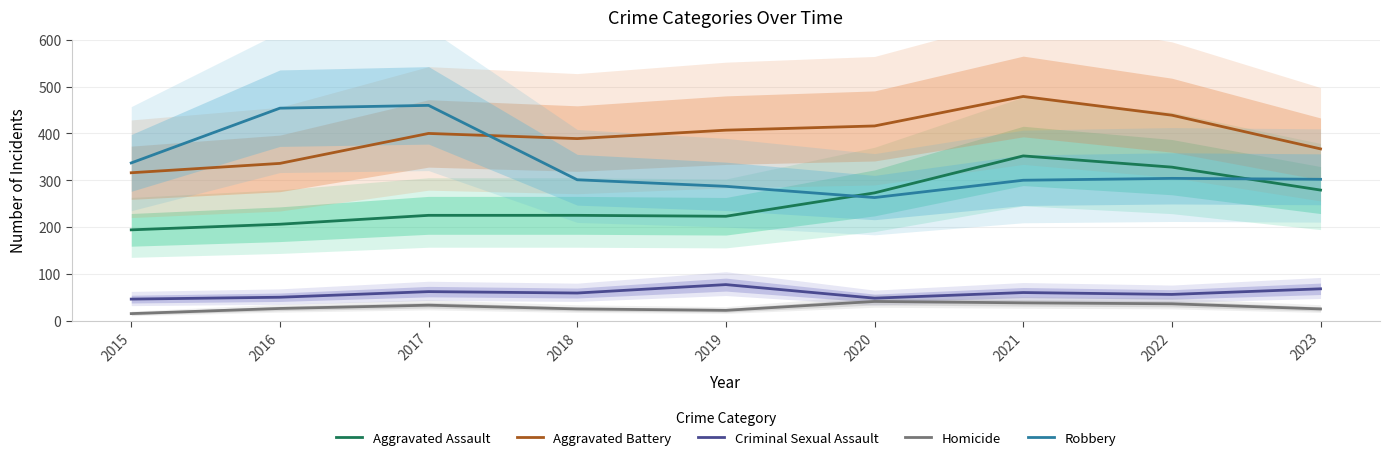

How many values in the Robbery series exceed 302?

4